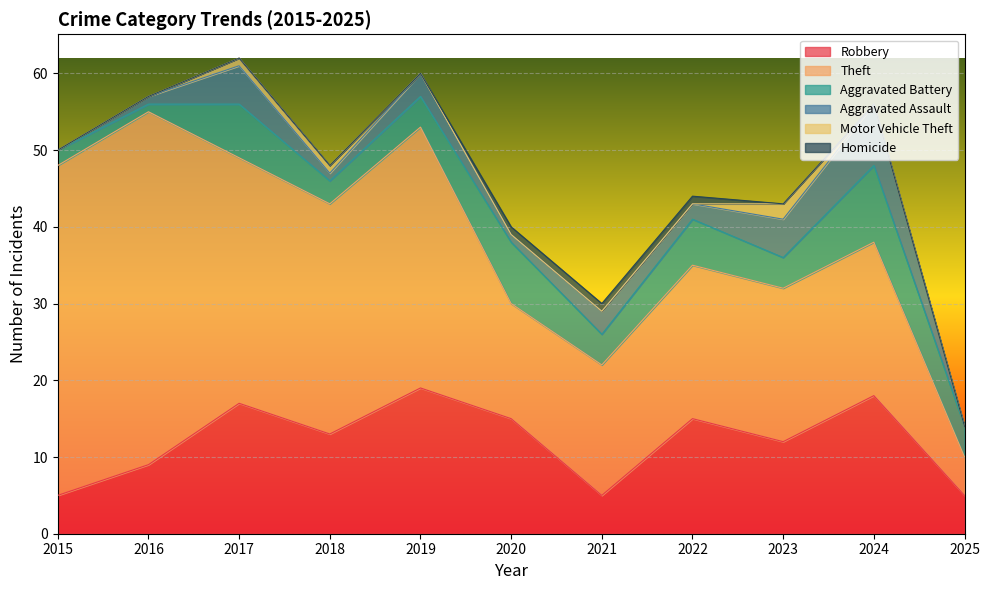

At which category is the sum across all series the highest?

2017